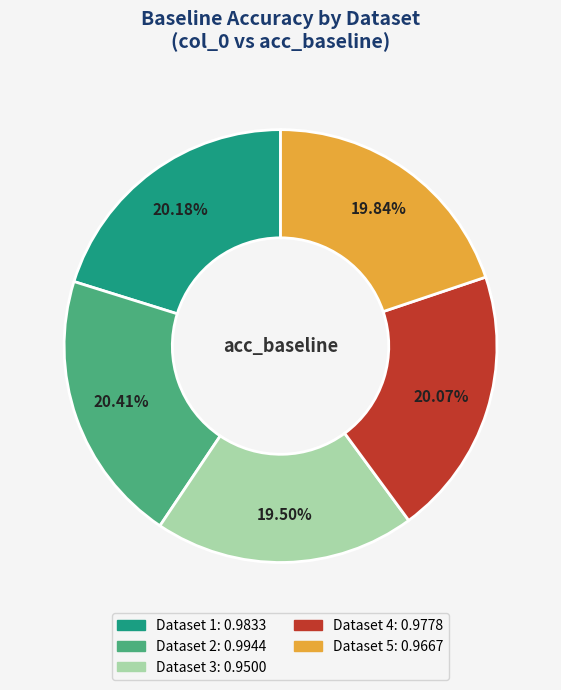

Does any single category account for the majority?

No